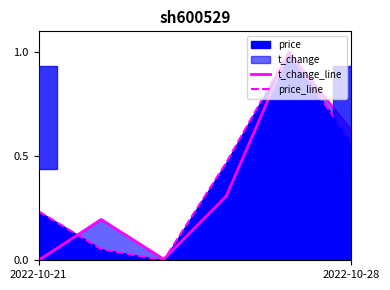

What is the sum of the t_change_line values at 2022-10-28 and 4?

1.2